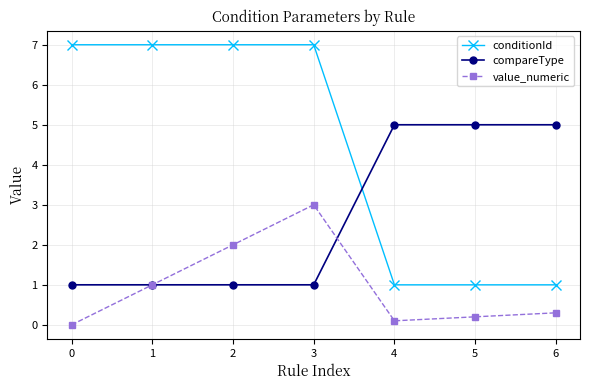

List the labels in order of value_numeric value, smallest first.

0, 4, 5, 6, 1, 2, 3